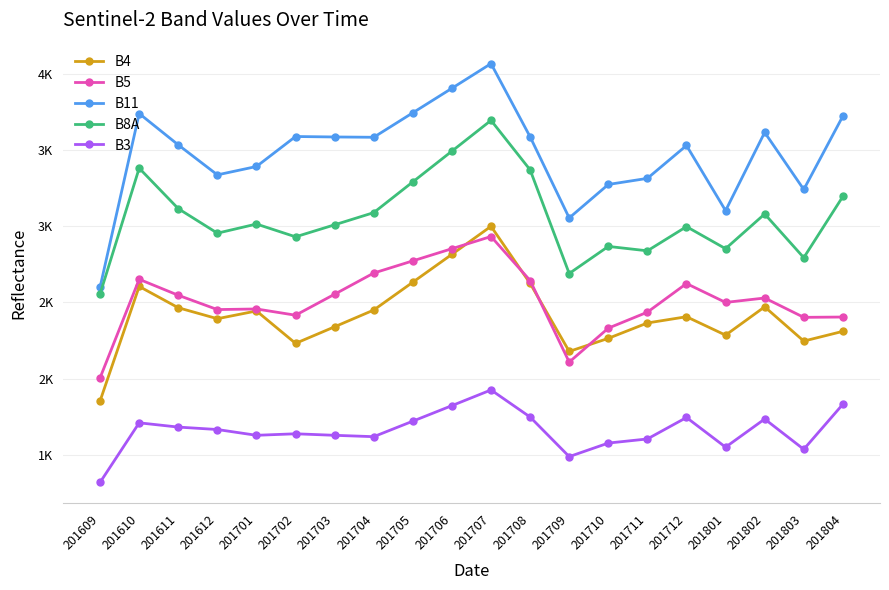

True or false: B5 and B8A cross at least once.

False